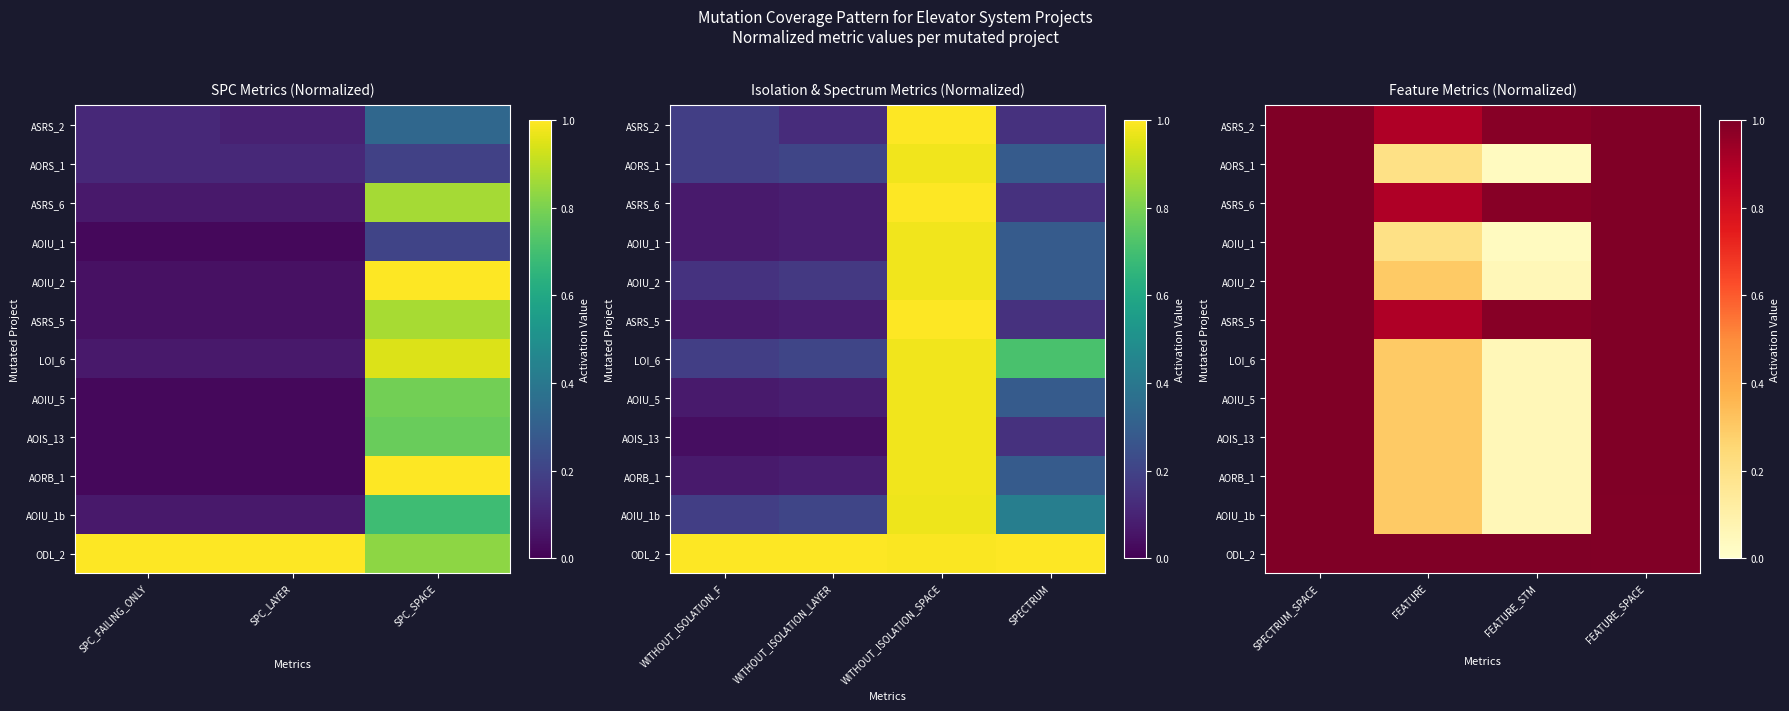

The AOIU_1 series shows 1.5 at SPECTRUM_SPACE. True or false?

False